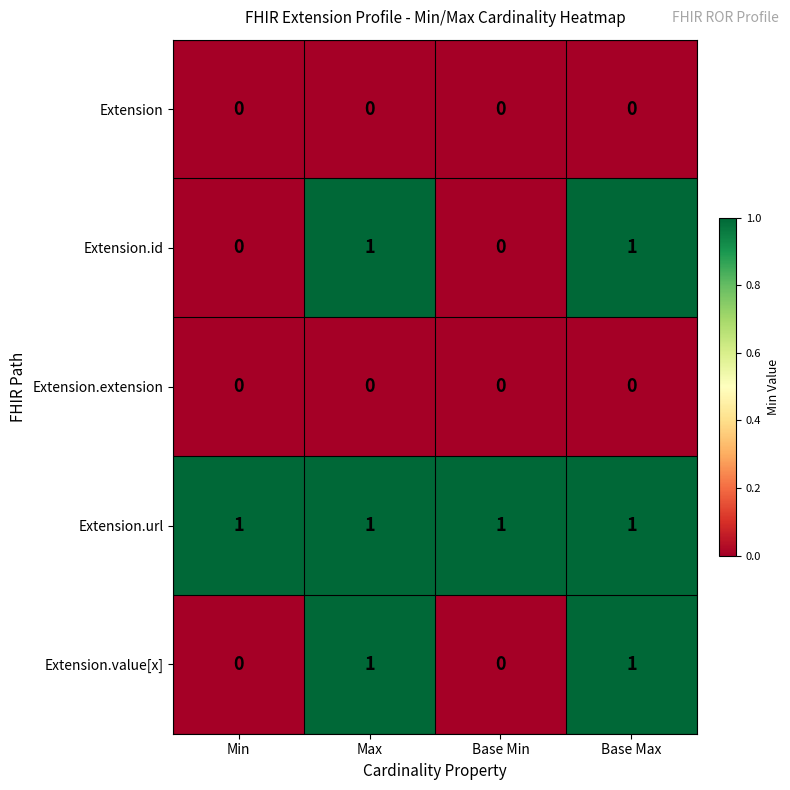

Is it true that Extension.id equals 1 at Base Max?

True